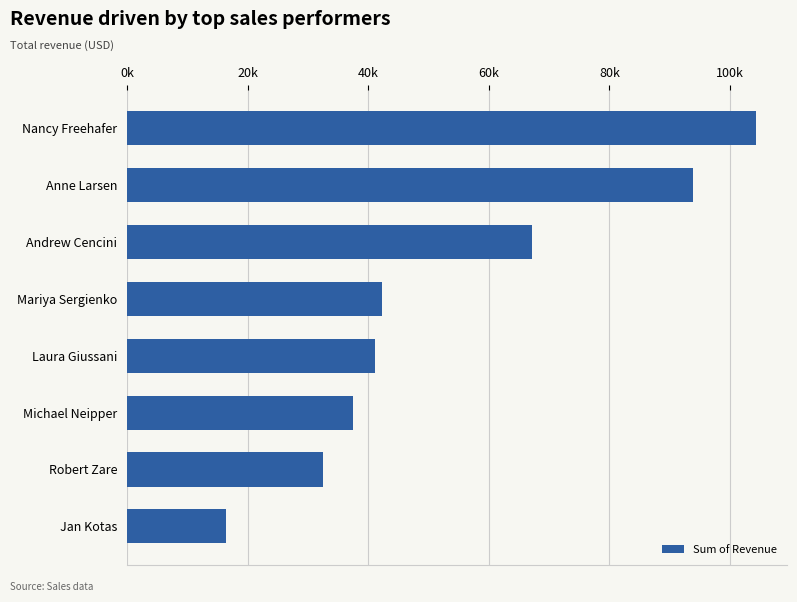

What is the difference between the maximum and minimum values?

87891.8